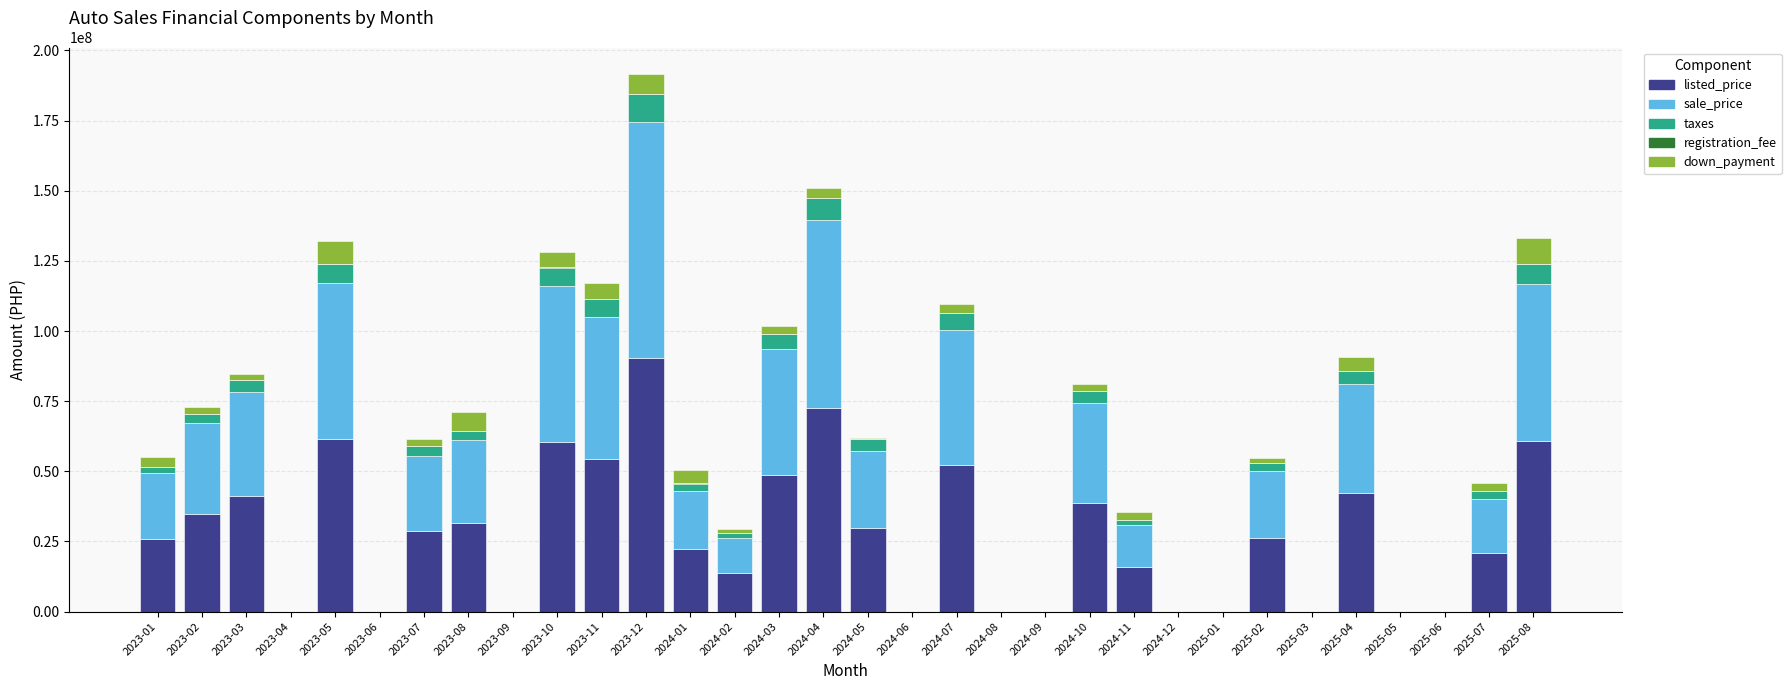

Does the chart contain stacked bars?

Yes